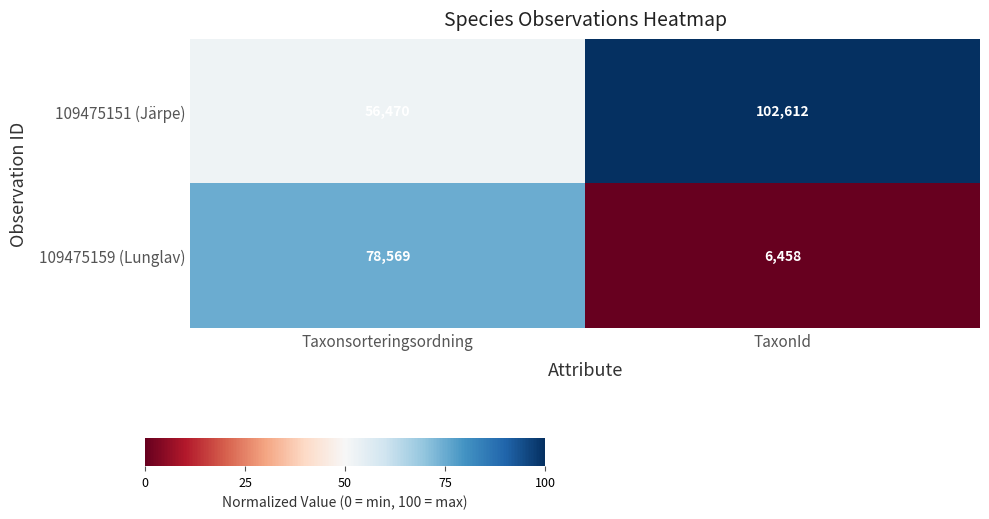

Where is 109475151 (Järpe) nearest to the value 79541?

Taxonsorteringsordning